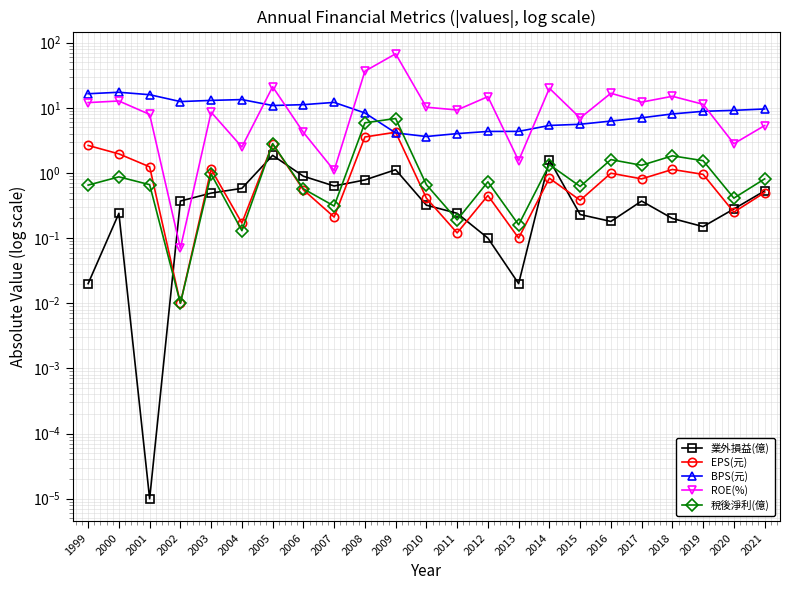

What are all the series names shown in the legend?

業外損益(億), EPS(元), BPS(元), ROE(%), 稅後淨利(億)